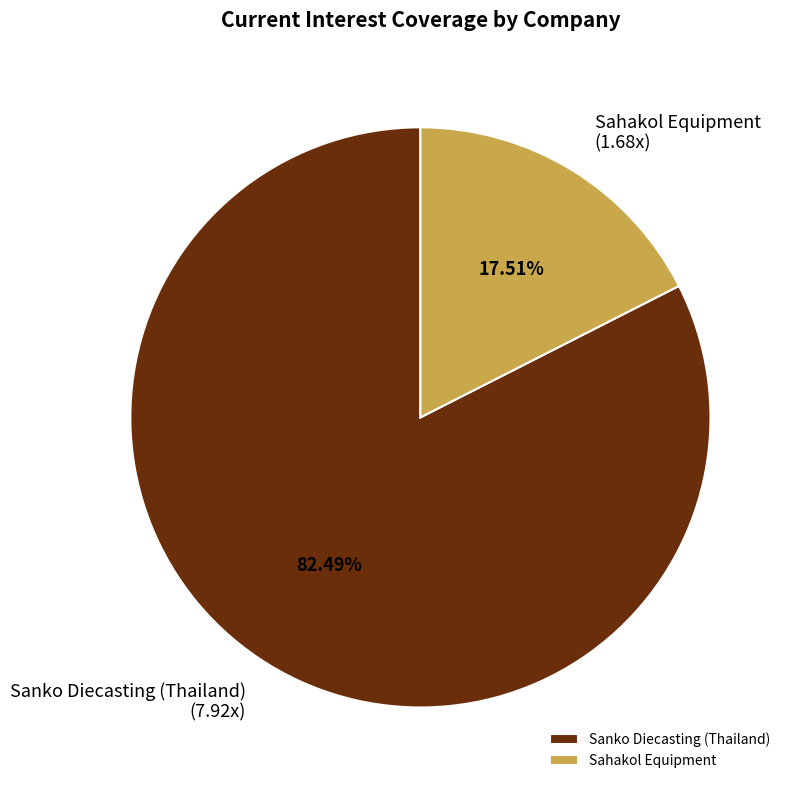

The Sahakol Equipment slice represents 18% of the pie. True or false?

True